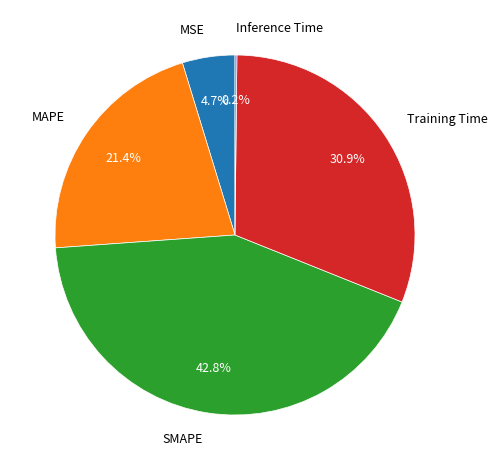

To the nearest percent, what is the difference between the largest and smallest slice percentages?

43%